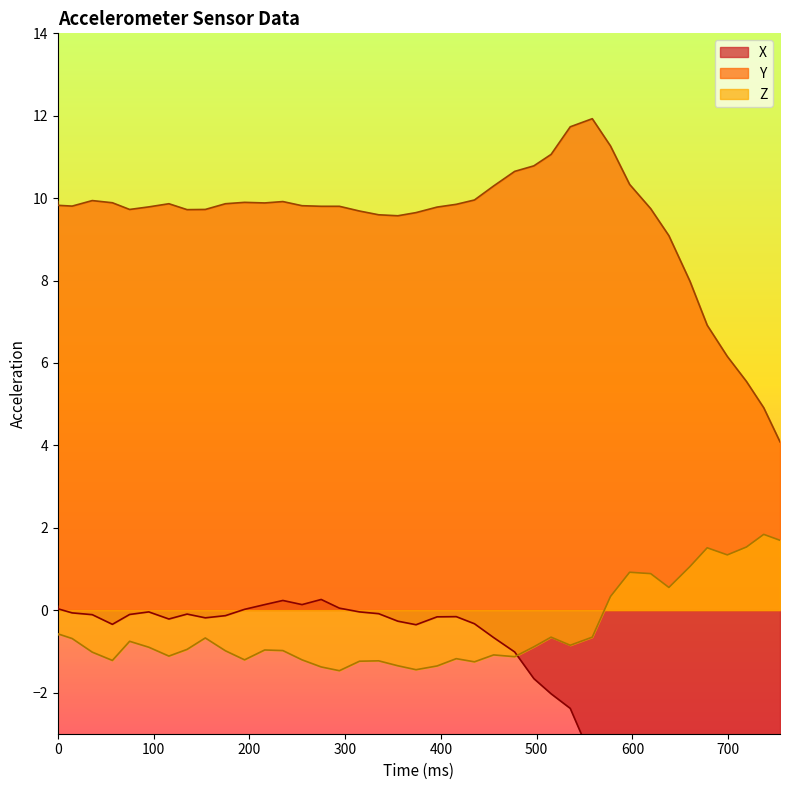

What is the difference between the maximum and minimum values in the X series?

7.6